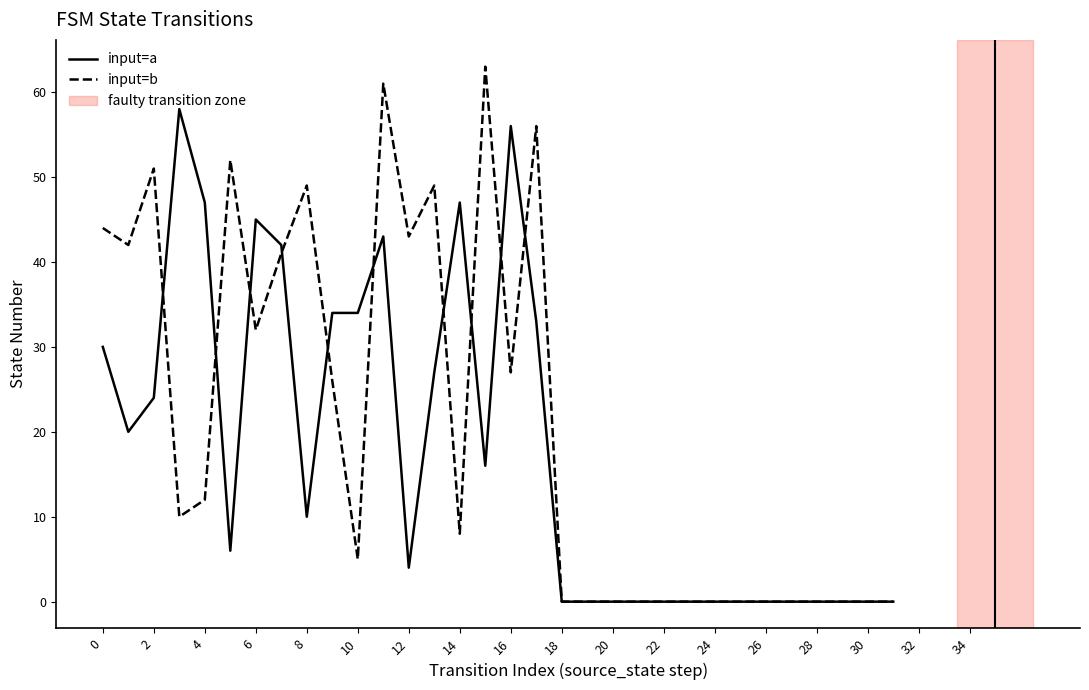

Which series has the largest total across all categories?

input=b